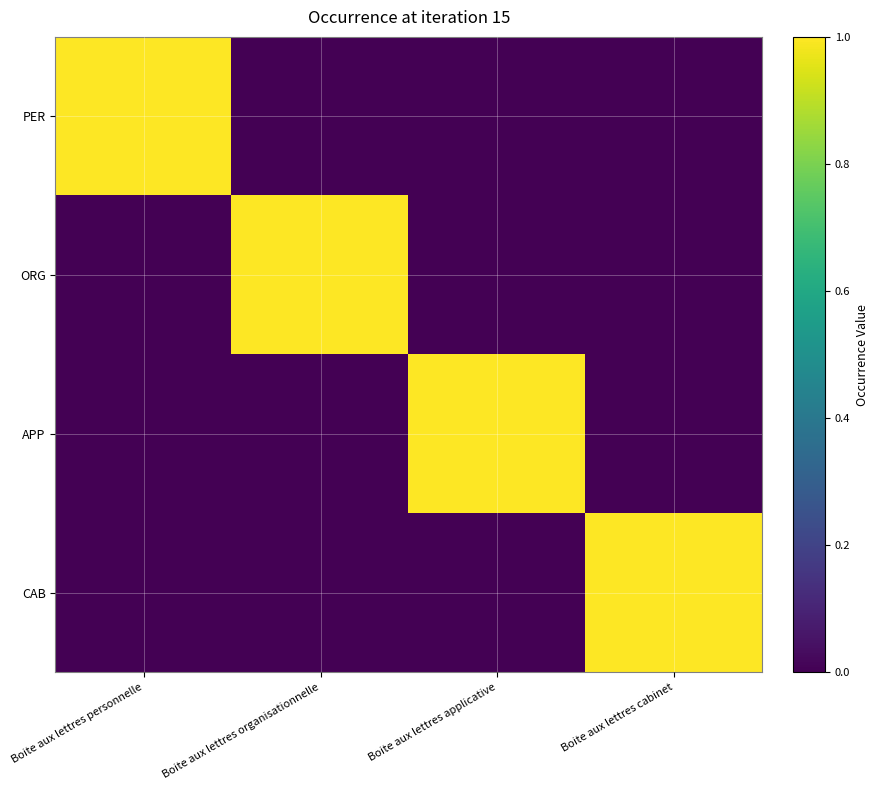

Reading right to left, what are all the values shown in this chart?

PER: Boite aux lettres cabinet=0	Boite aux lettres applicative=0	Boite aux lettres organisationnelle=0	Boite aux lettres personnelle=1
ORG: Boite aux lettres cabinet=0	Boite aux lettres applicative=0	Boite aux lettres organisationnelle=1	Boite aux lettres personnelle=0
APP: Boite aux lettres cabinet=0	Boite aux lettres applicative=1	Boite aux lettres organisationnelle=0	Boite aux lettres personnelle=0
CAB: Boite aux lettres cabinet=1	Boite aux lettres applicative=0	Boite aux lettres organisationnelle=0	Boite aux lettres personnelle=0